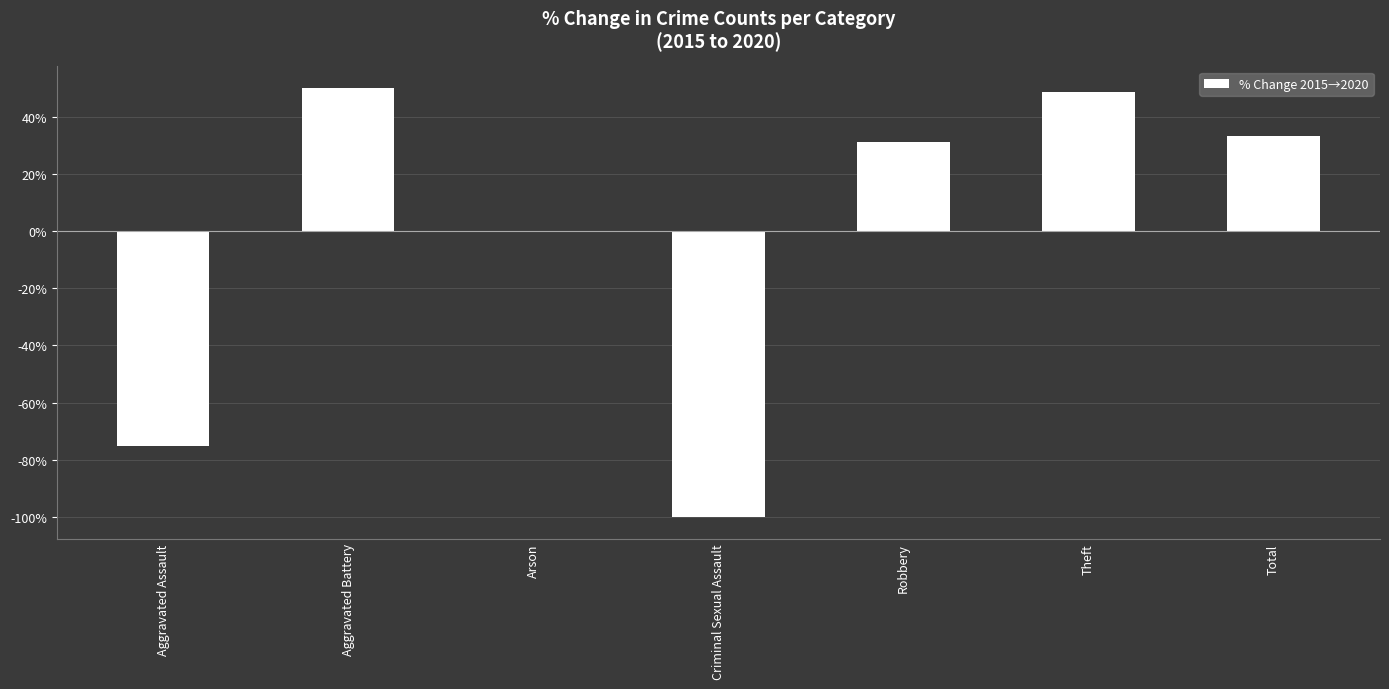

What is the greatest value displayed?

50.0